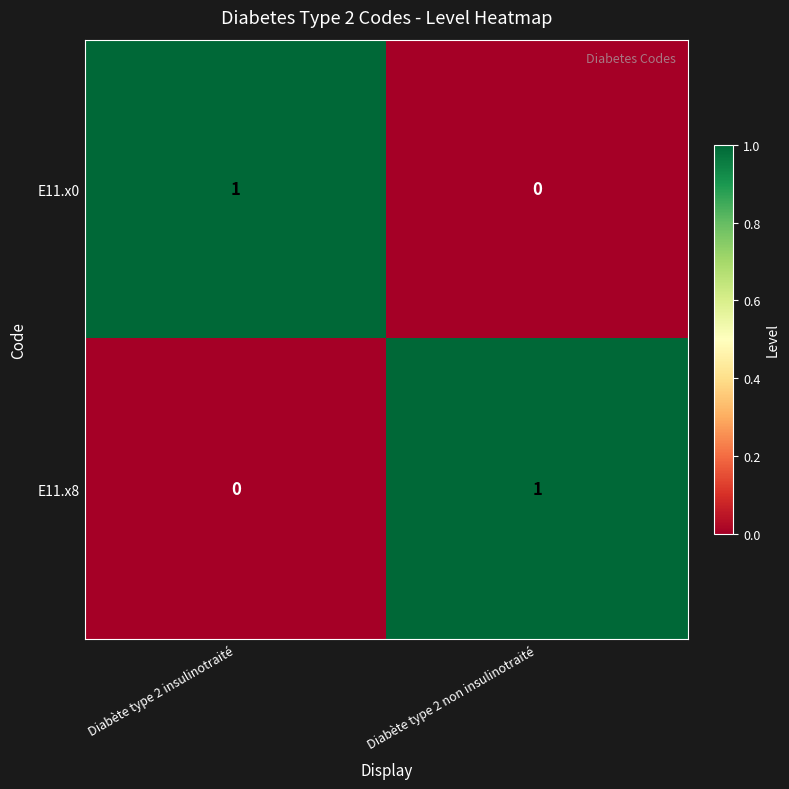

List the labels in order of E11.x8 value, smallest first.

Diabète type 2 insulinotraité, Diabète type 2 non insulinotraité